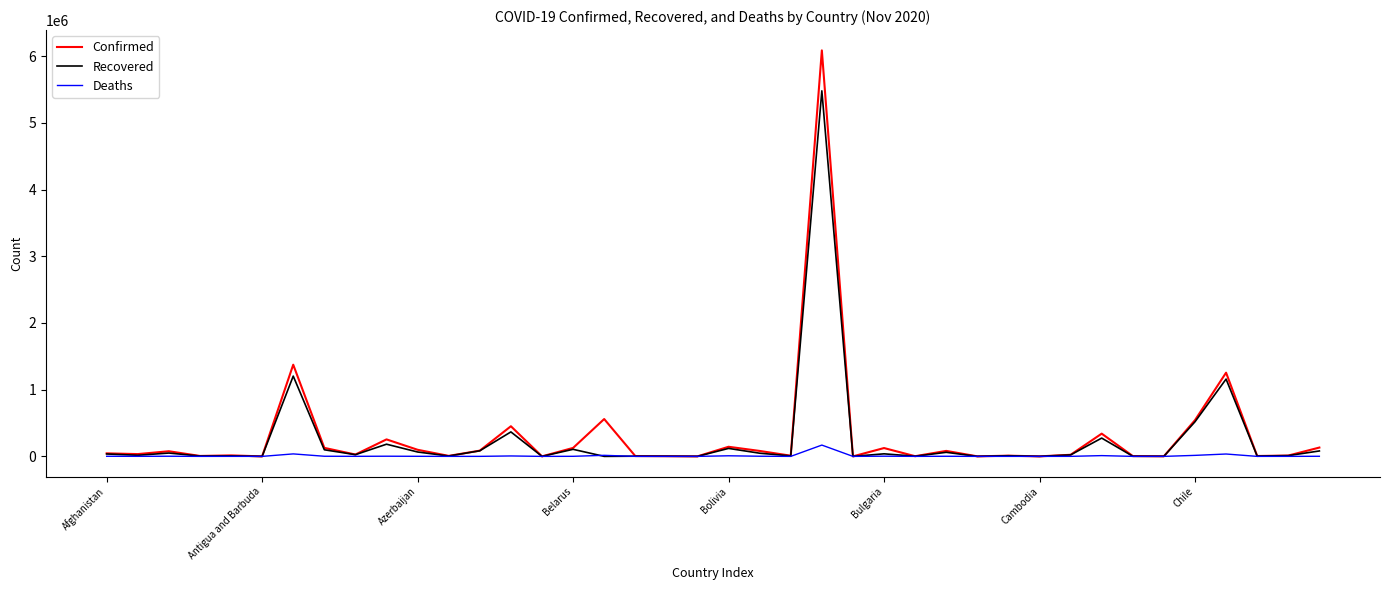

Which series has the widest spread of values?

Confirmed